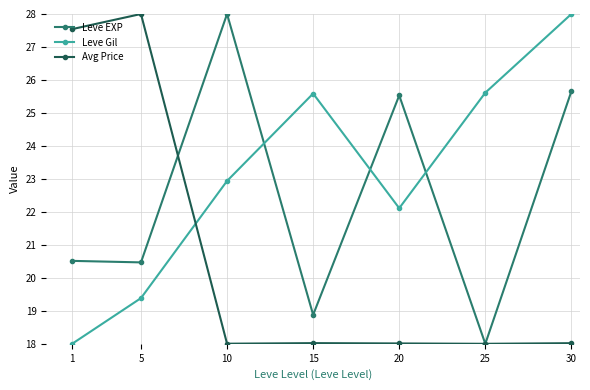

What are all the series names shown in the legend?

Leve EXP, Leve Gil, Avg Price